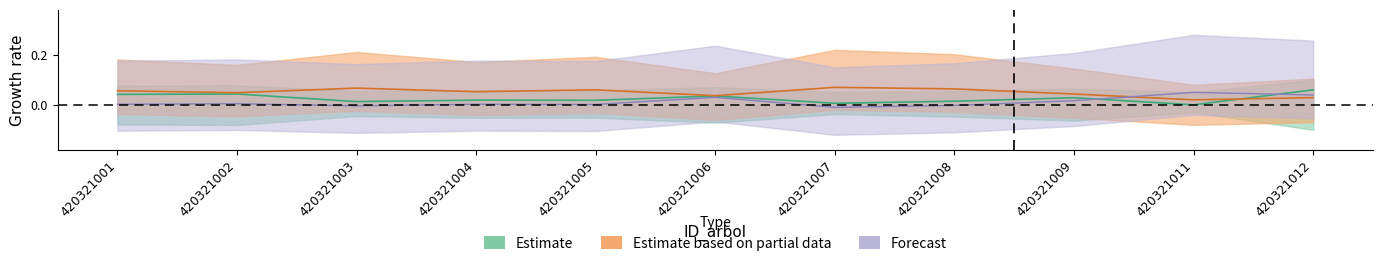

True or false: g_ha and bal intersect in this chart.

True